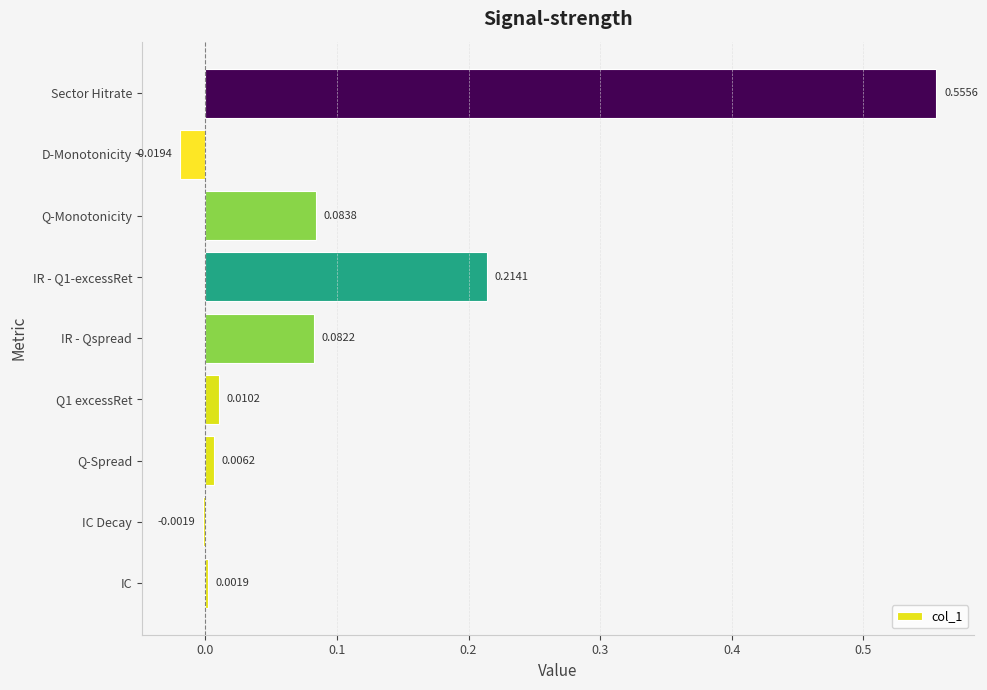

Which label corresponds to the largest value in the chart?

Sector Hitrate